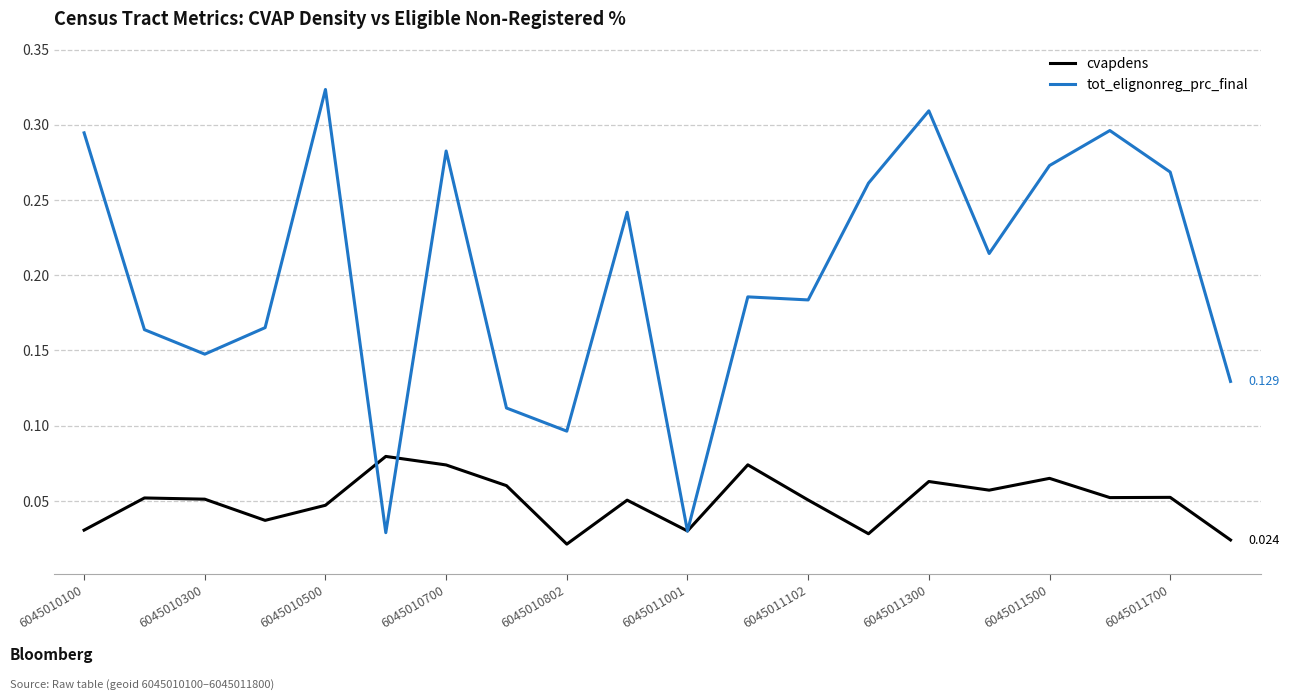

List the series in order of their peak value, lowest first.

cvapdens, tot_elignonreg_prc_final